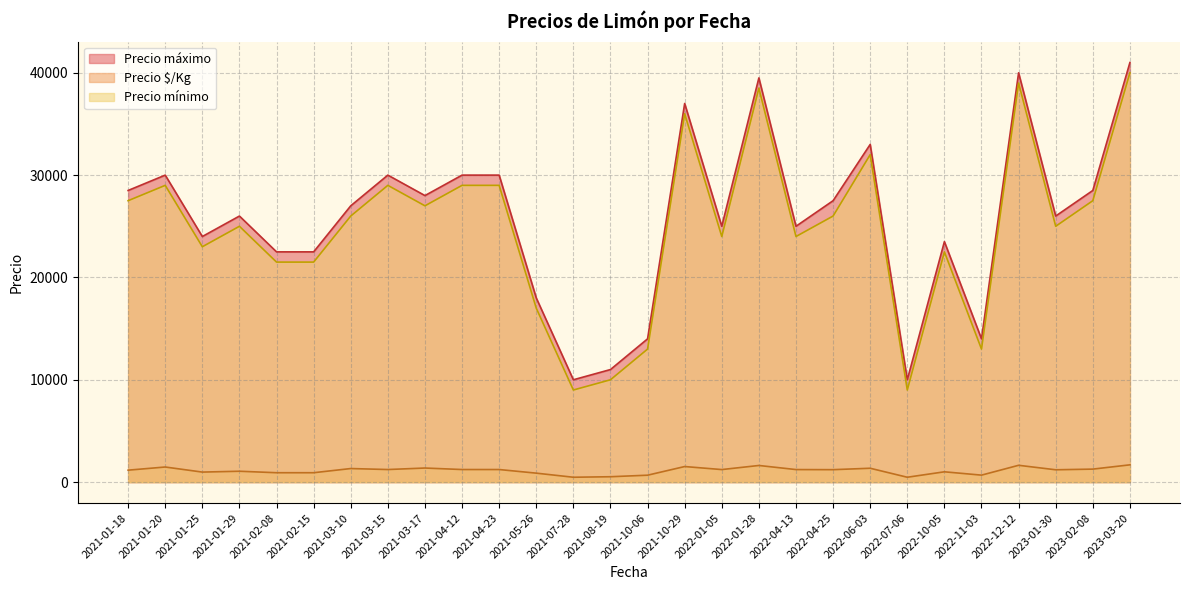

How many interior local peaks does the Precio $/Kg series have?

10